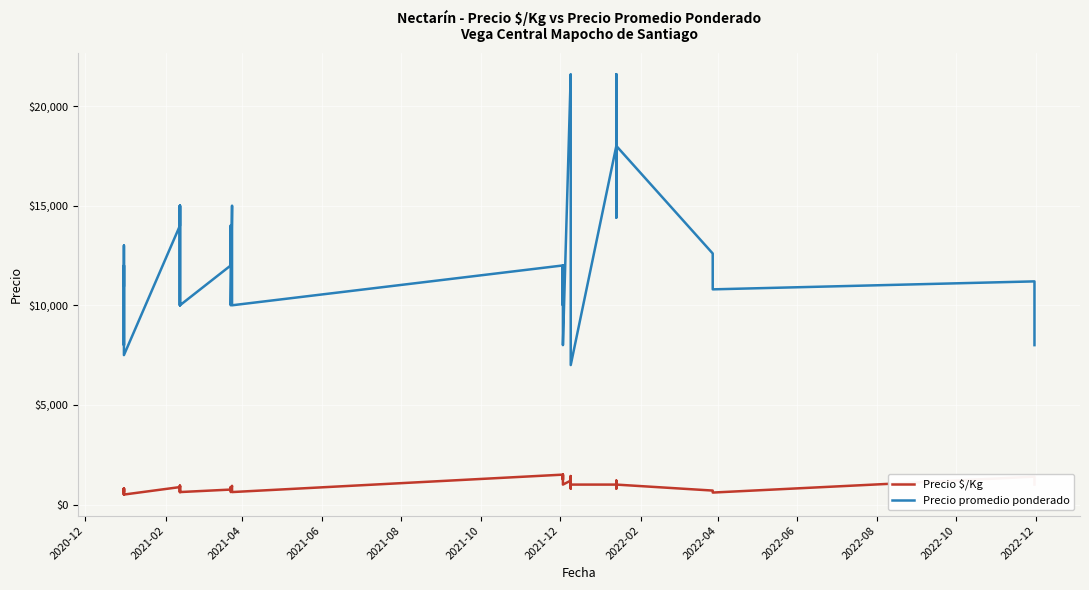

True or false: Precio promedio ponderado has more than 0 points higher than both neighbors.

True